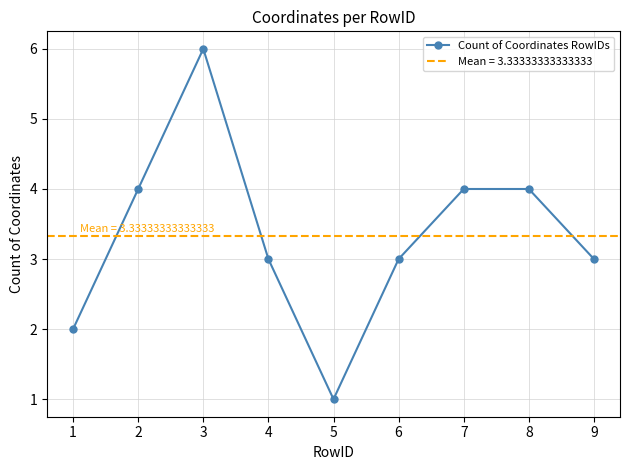

How many points are higher than both their immediate neighbors (excluding endpoints)?

1